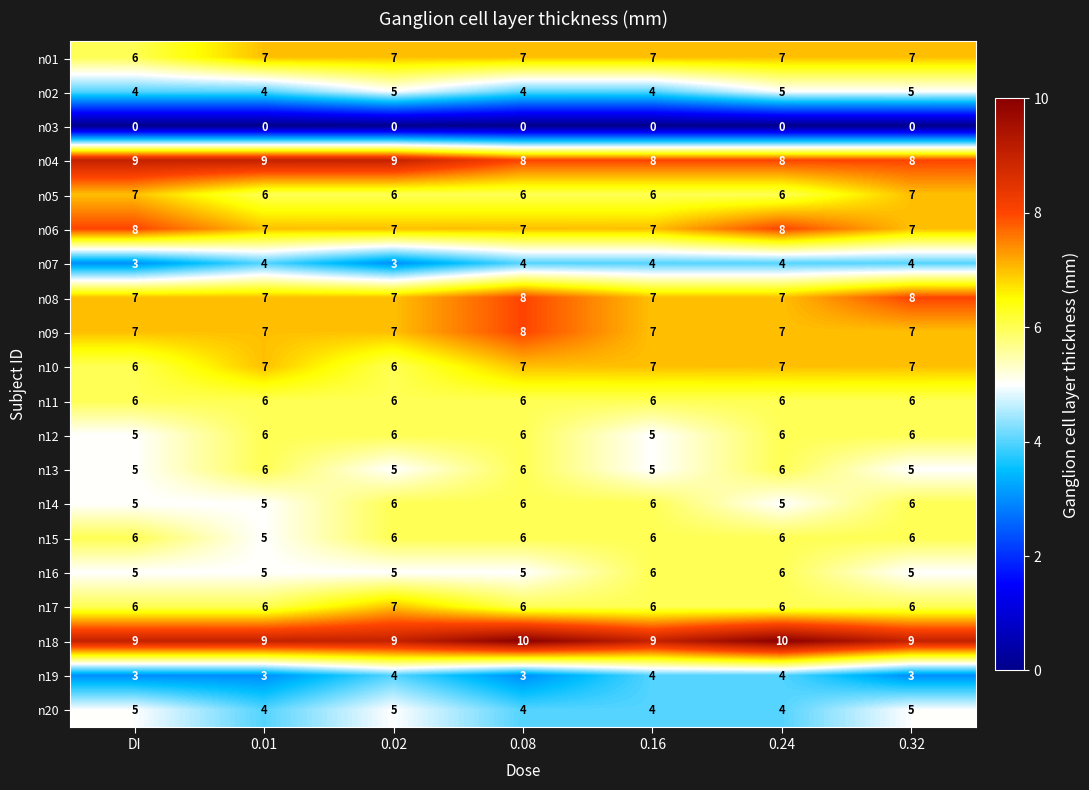

True or false: n19 has a value of 6 at 0.02.

False